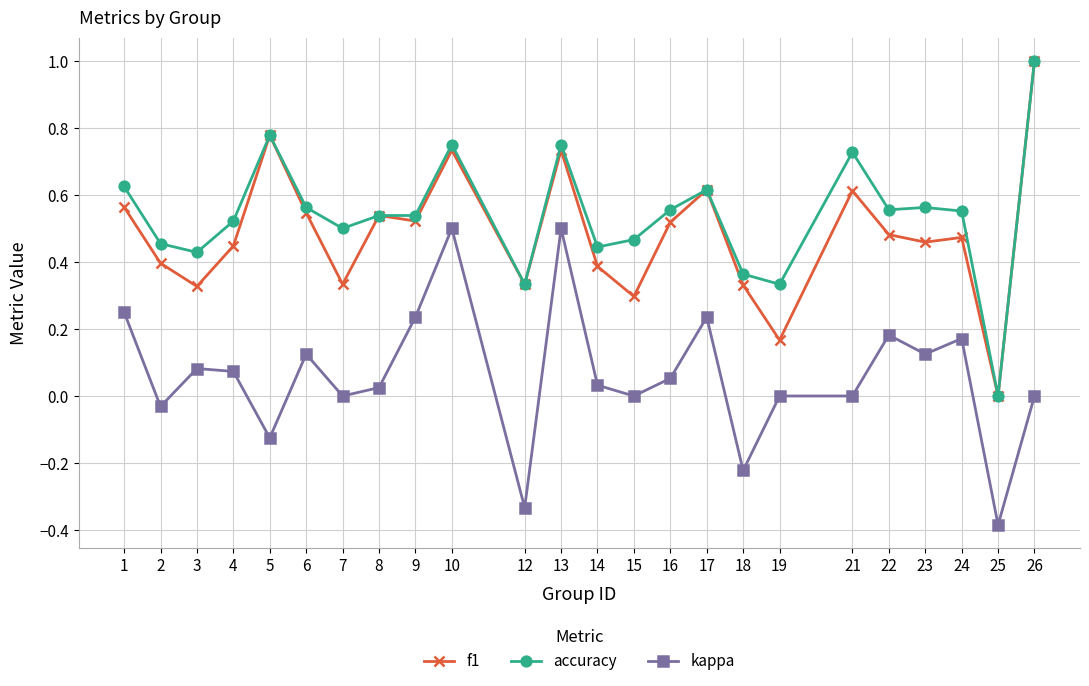

Count the accuracy values in the range 0 to 1.

24